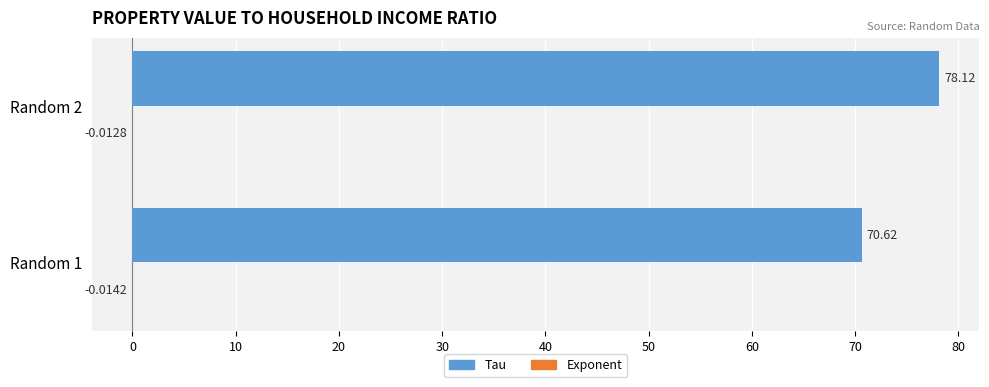

Which series has the largest total across all categories?

Tau